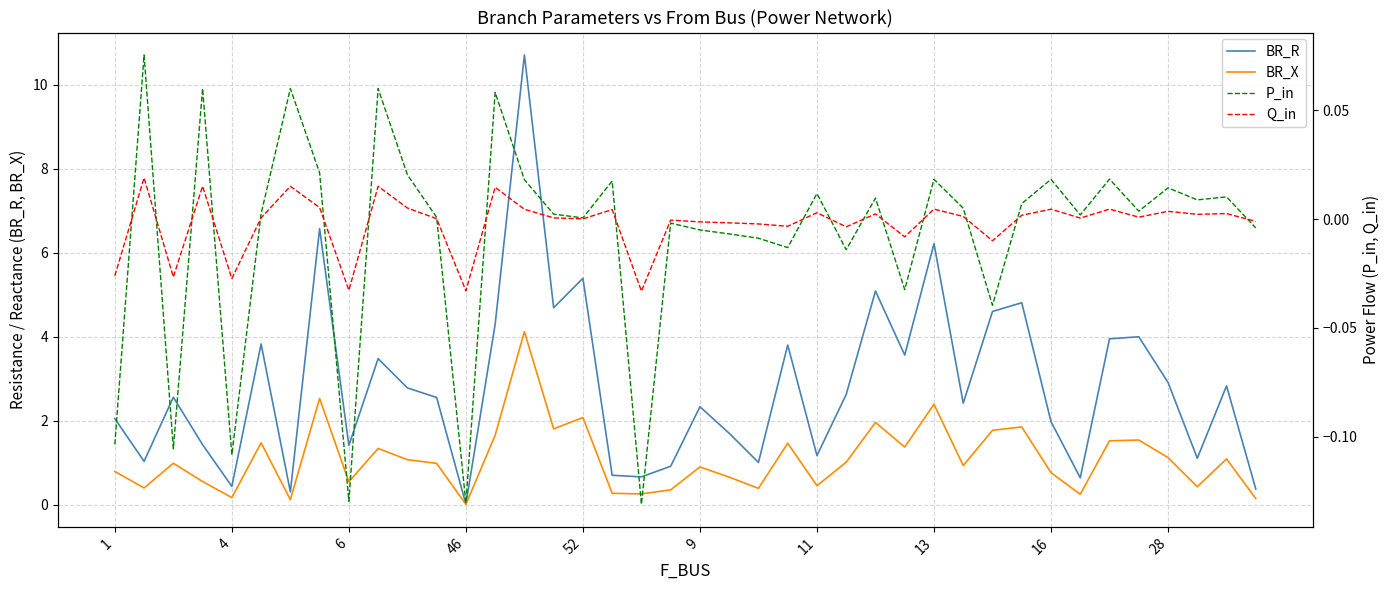

How many distinct data groups are displayed?

4